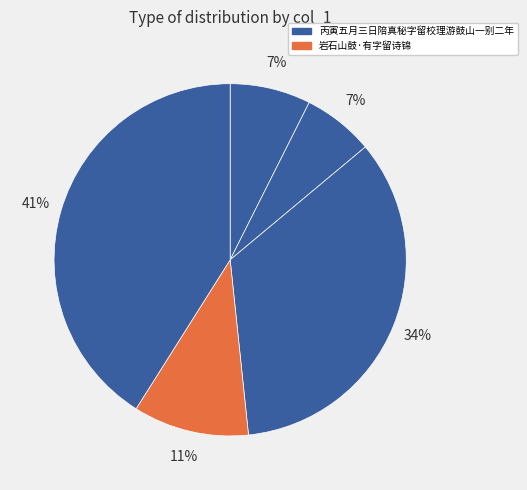

How many segments does this pie chart have?

5